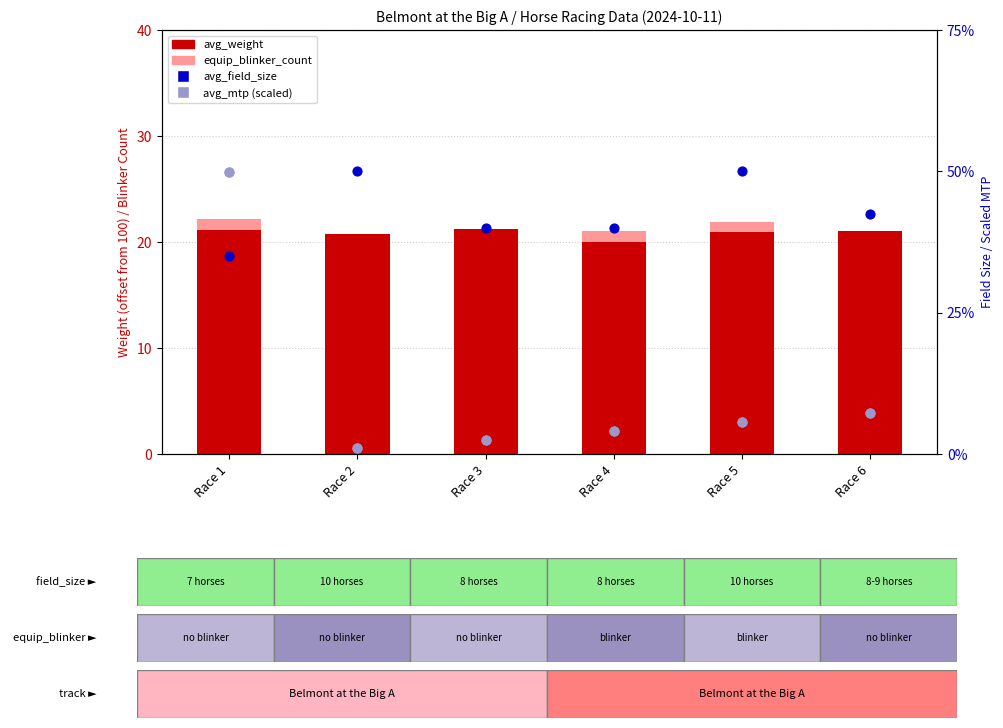

Which series contains the highest Y value?

avg_weight (offset)